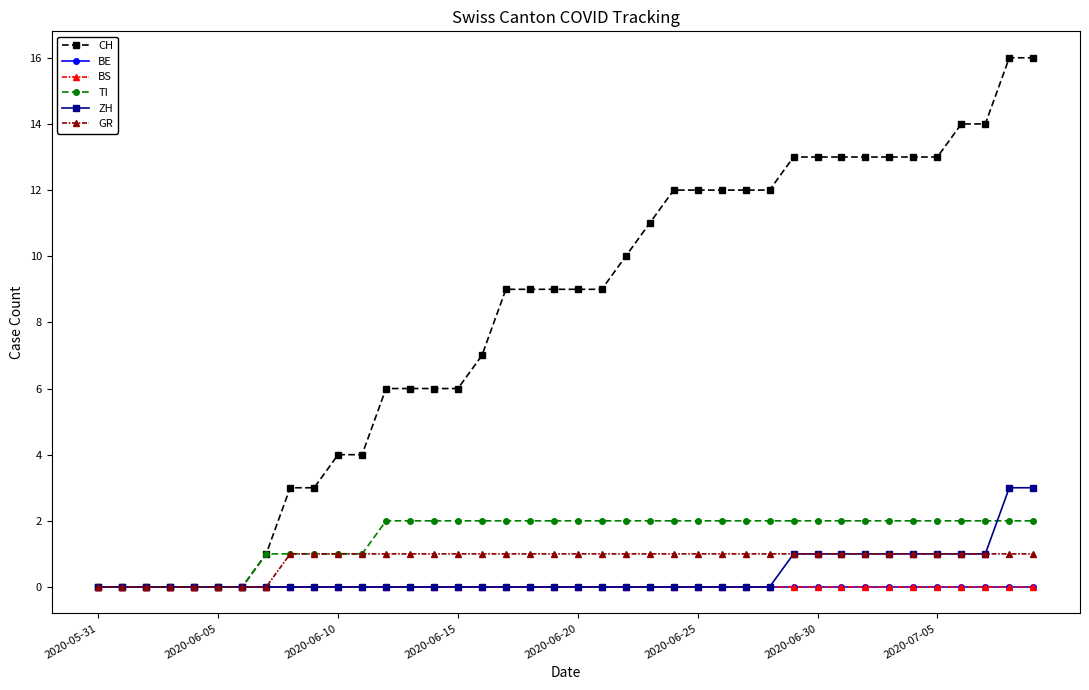

Reading left to right, extract all data points from this chart.

CH: 0	0	0	0	0	0	0	1	3	3	4	4	6	6	6	6	7	9	9	9	9	9	10	11	12	12	12	12	12	13	13	13	13	13	13	13	14	14	16	16
BE: 0	0	0	0	0	0	0	0	0	0	0	0	0	0	0	0	0	0	0	0	0	0	0	0	0	0	0	0	0	0	0	0	0	0	0	0	0	0	0	0
BS: 0	0	0	0	0	0	0	0	0	0	0	0	0	0	0	0	0	0	0	0	0	0	0	0	0	0	0	0	0	0	0	0	0	0	0	0	0	0	0	0
TI: 0	0	0	0	0	0	0	1	1	1	1	1	2	2	2	2	2	2	2	2	2	2	2	2	2	2	2	2	2	2	2	2	2	2	2	2	2	2	2	2
ZH: 0	0	0	0	0	0	0	0	0	0	0	0	0	0	0	0	0	0	0	0	0	0	0	0	0	0	0	0	0	1	1	1	1	1	1	1	1	1	3	3
GR: 0	0	0	0	0	0	0	0	1	1	1	1	1	1	1	1	1	1	1	1	1	1	1	1	1	1	1	1	1	1	1	1	1	1	1	1	1	1	1	1